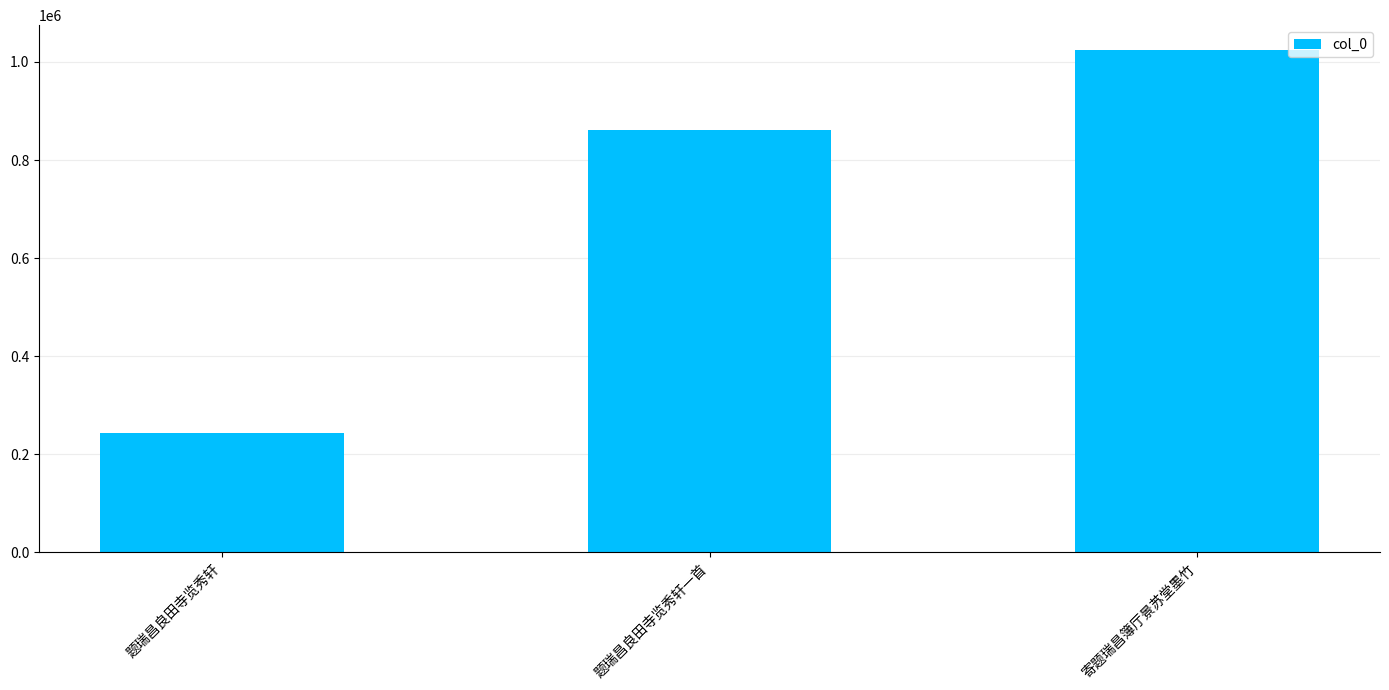

At which category does the chart reach its peak across all series?

寄题瑞昌簿厅景苏堂墨竹